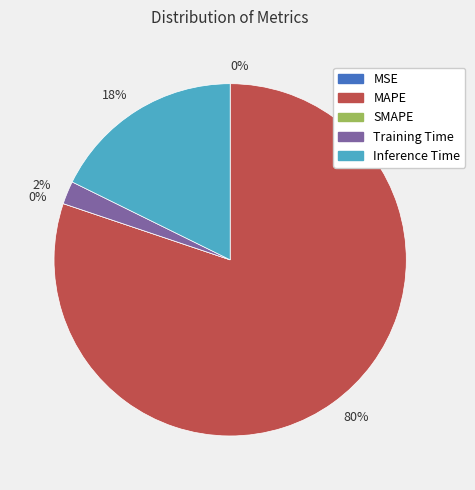

Which category has the smallest portion of the pie?

SMAPE